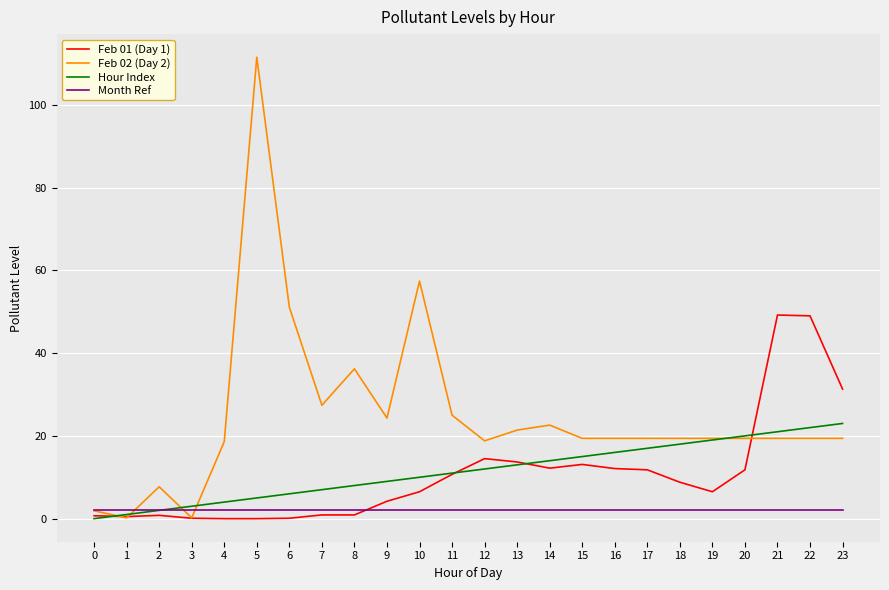

What is the spread (max minus min) of values at 15?

17.4